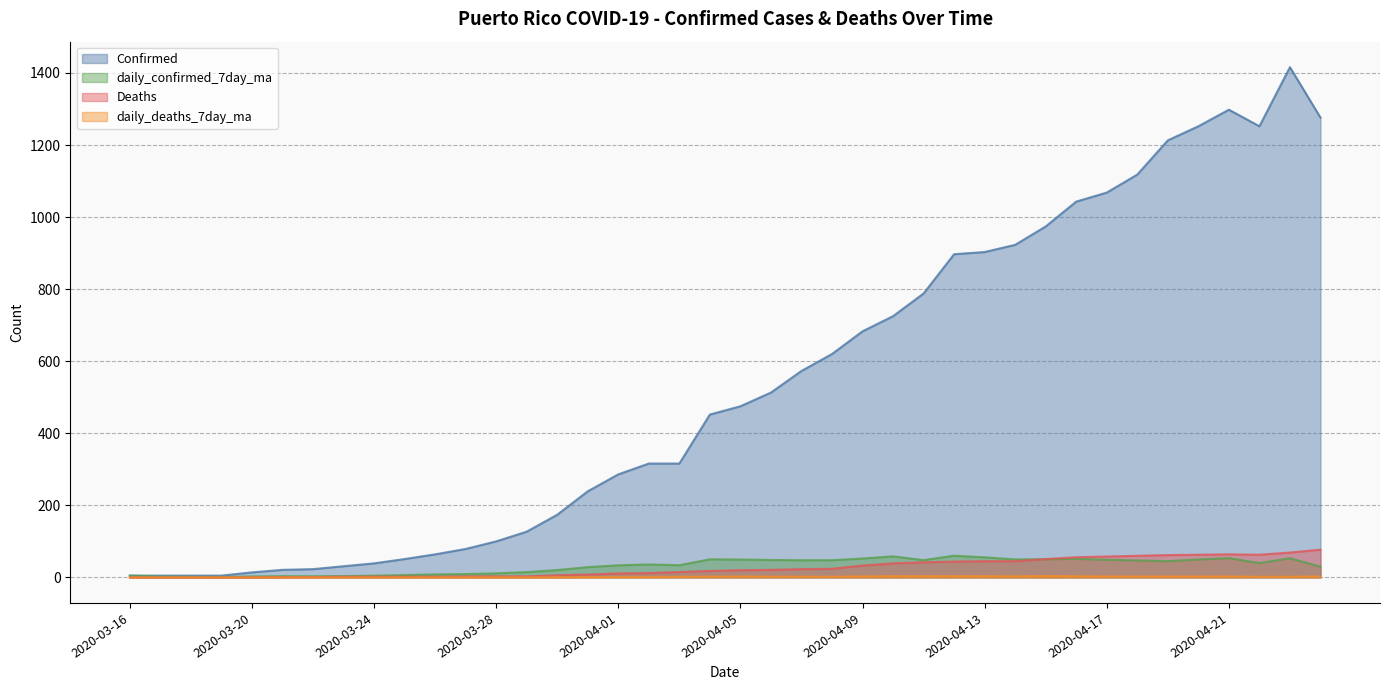

How many distinct data groups are displayed?

4